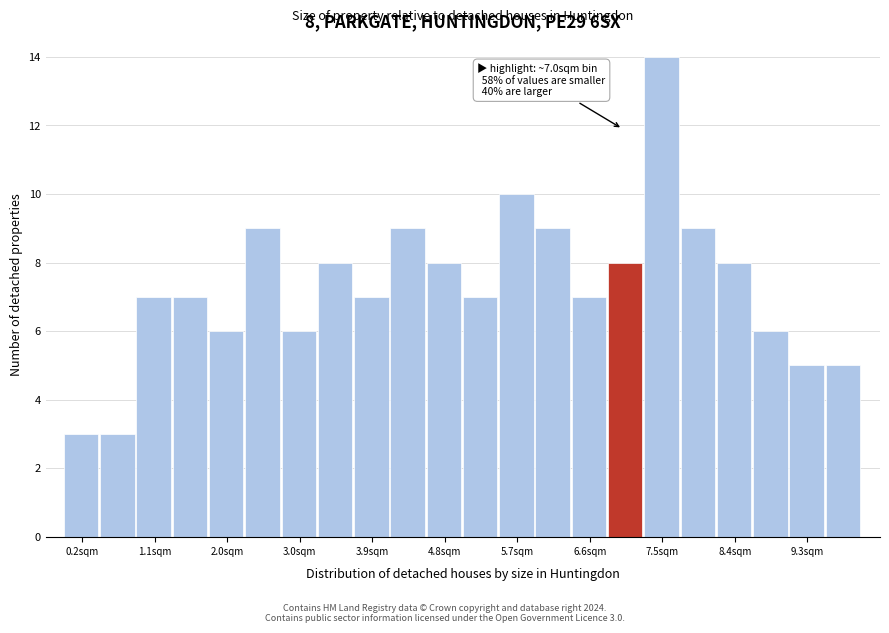

Over which range of the x-axis is the bar tallest?

7.3 to 7.7